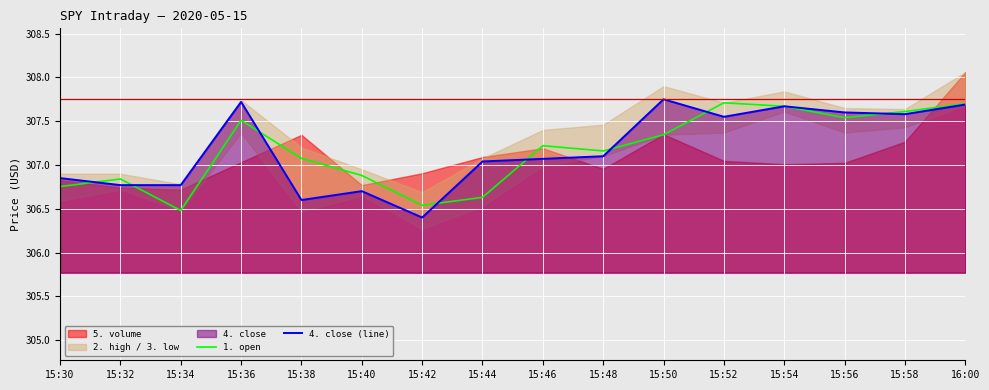

The value of 1. open at 15:30 is 85.8. True or false?

False